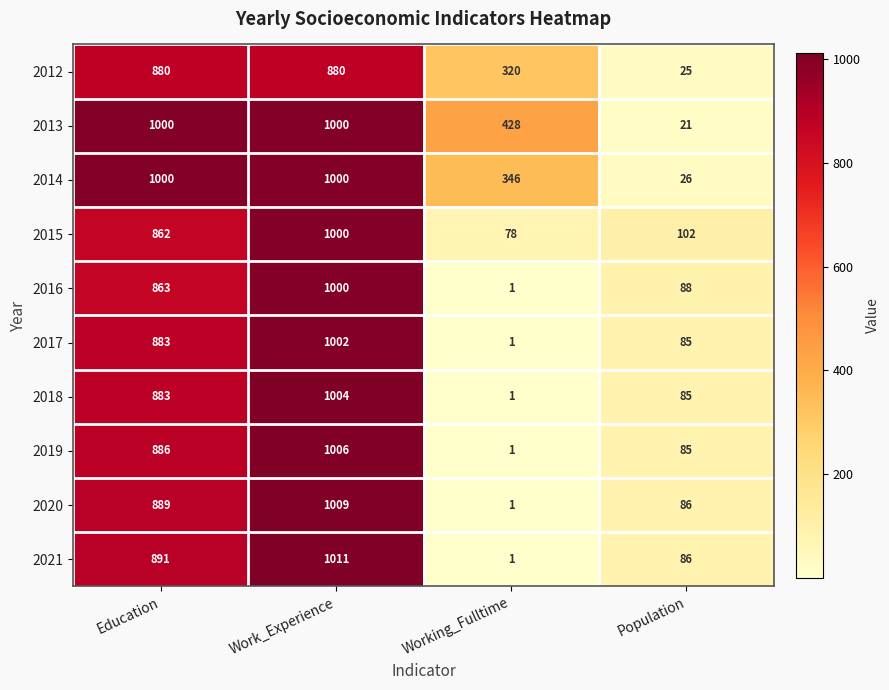

How many series are shown in this chart?

10